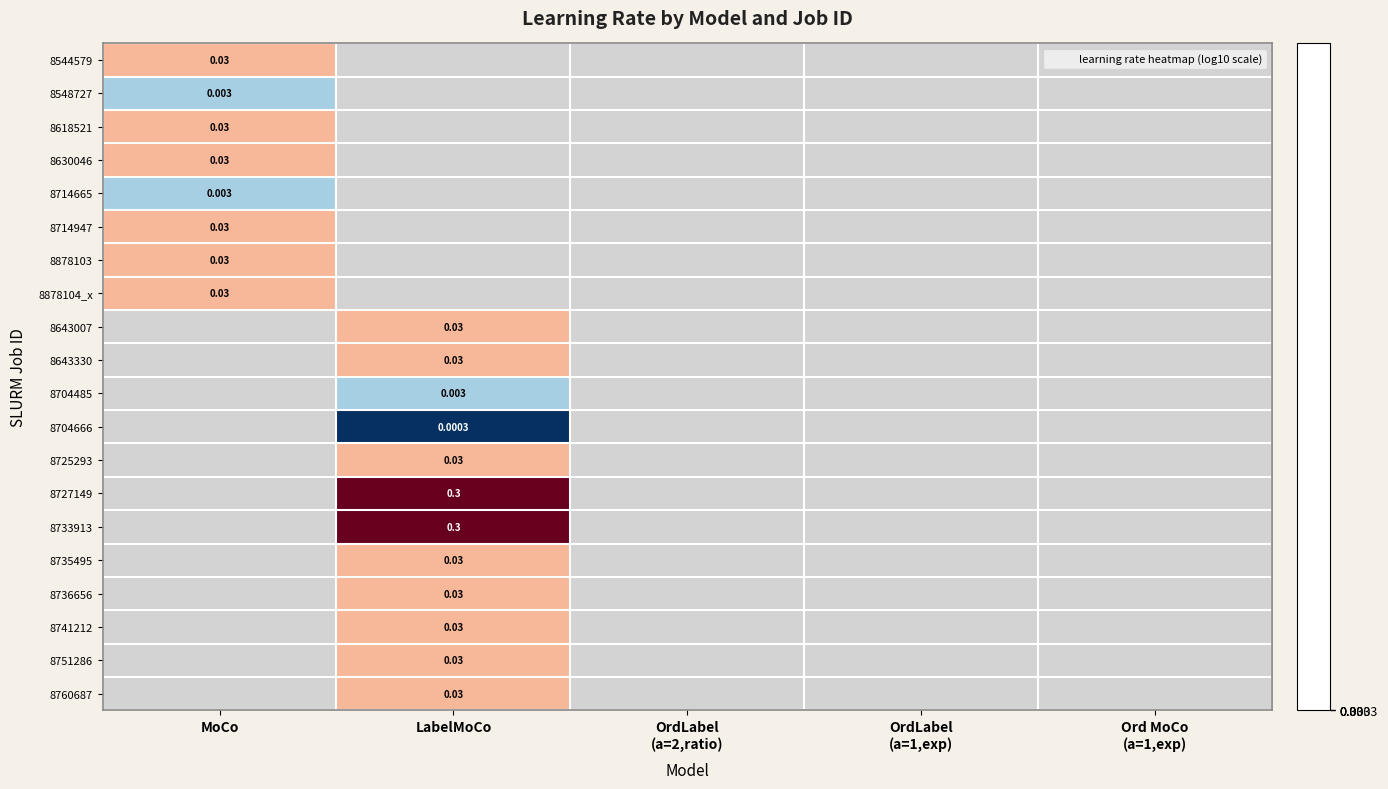

What is the greatest value displayed?

-0.5